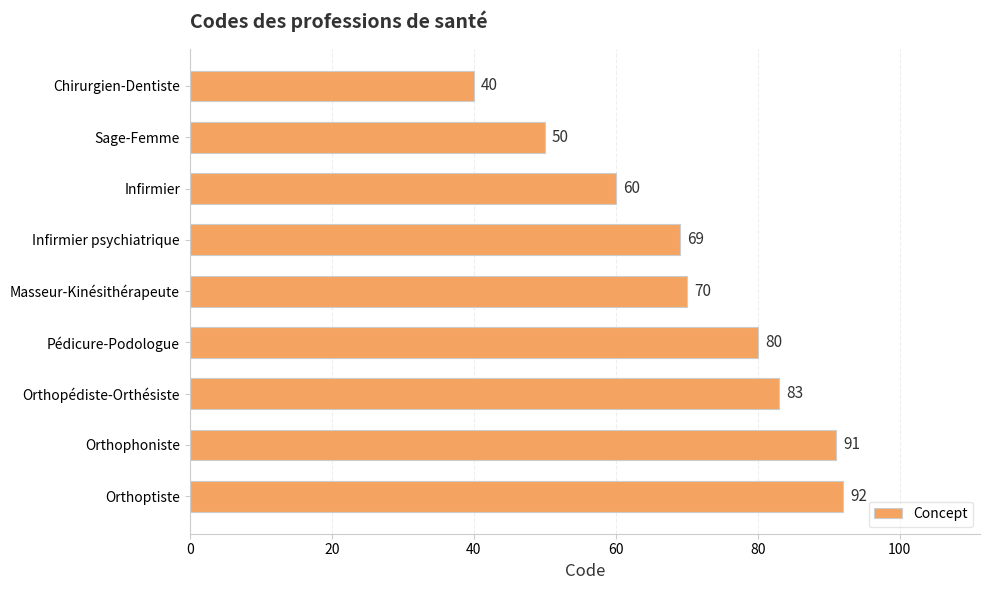

How many data points does each series have?

9